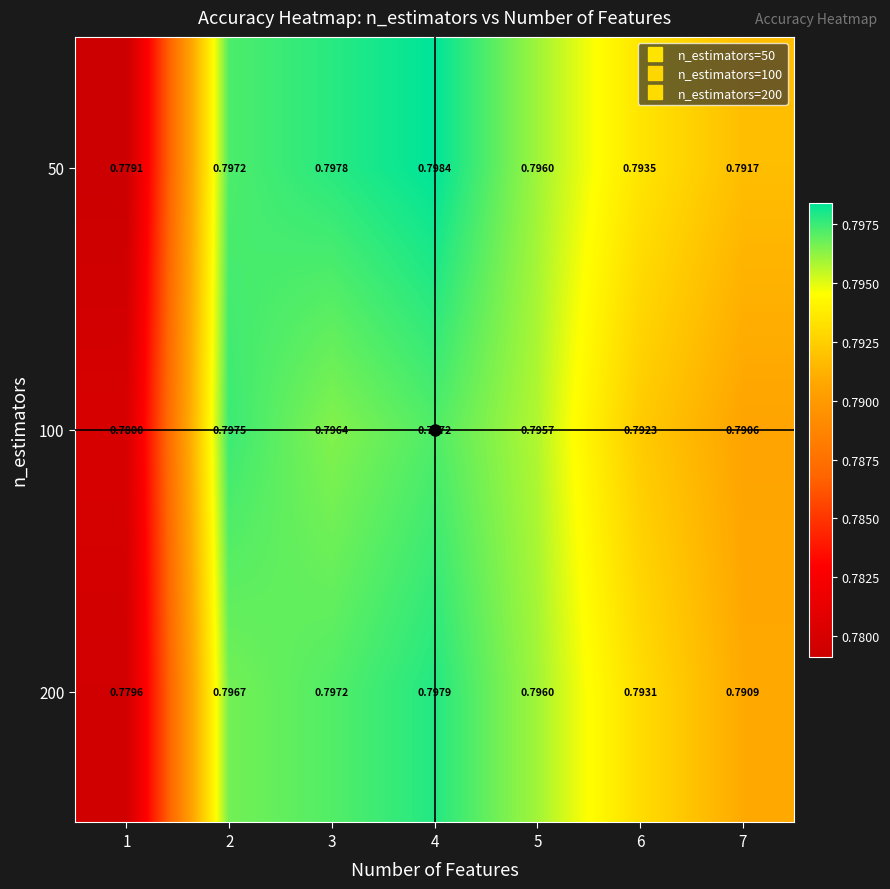

Is the value of 100 at 5 greater than the value of 50 at 2?

No